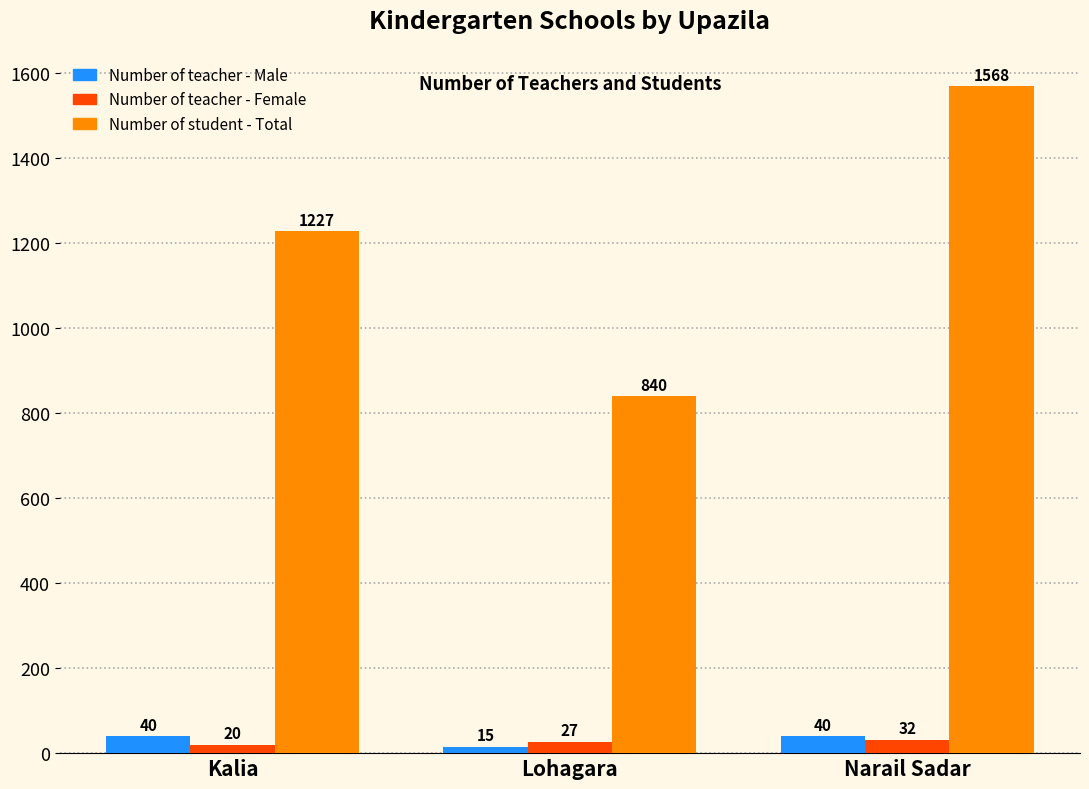

What is the value of the Number of student - Total bar at the 1st from the left?

1227